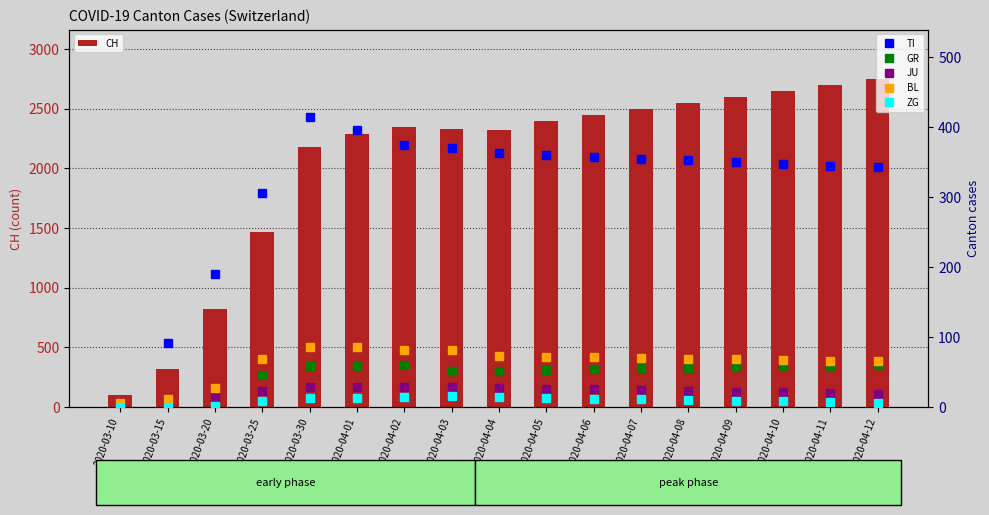

Rank the series by their maximum value, from highest to lowest.

CH, TI, BL, GR, JU, ZG